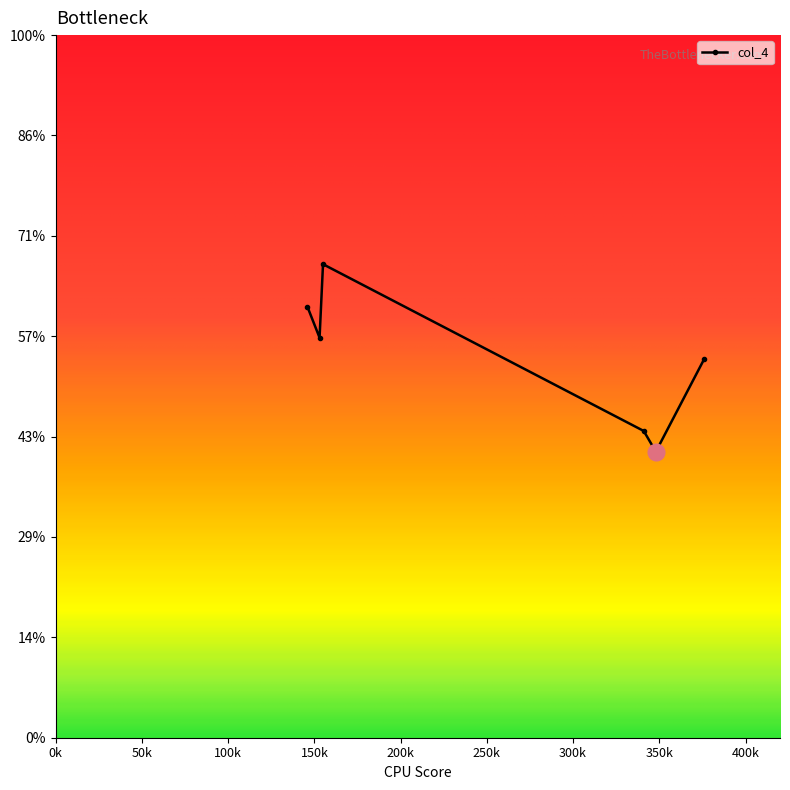

Is this an area chart (filled region under the line)?

No